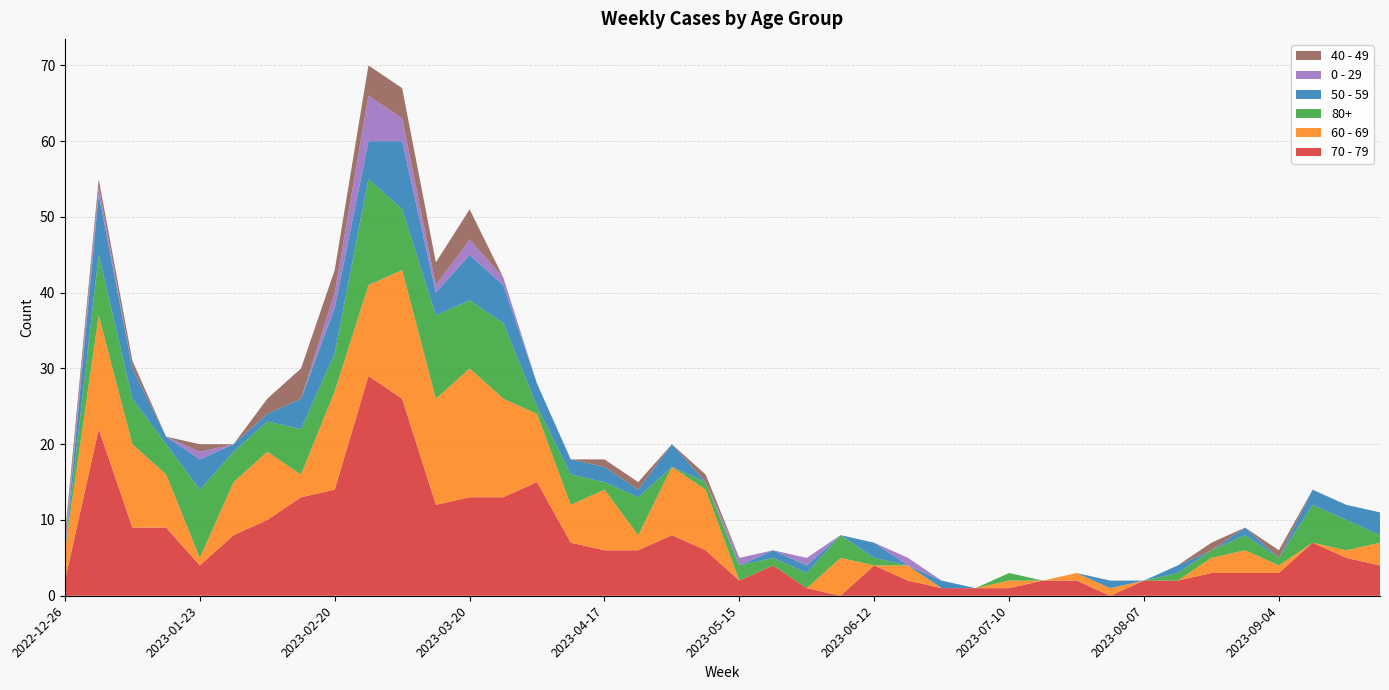

Reading left to right, what are all the values shown in this chart?

70 - 79: 2	22	9	9	4	8	10	13	14	29	26	12	13	13	15	7	6	6	8	6	2	4	1	0	4	2	1	1	1	2	2	0	2	2	3	3	3	7	5	4
60 - 69: 4	15	11	7	1	7	9	3	13	12	17	14	17	13	9	5	8	2	9	8	0	0	0	5	0	2	0	0	1	0	1	1	0	0	2	3	1	0	1	3
80+: 0	8	6	4	9	4	4	6	5	14	8	11	9	10	1	4	1	5	0	1	2	1	2	3	1	0	0	0	1	0	0	0	0	1	1	2	1	5	4	1
50 - 59: 0	8	4	1	4	1	1	4	6	5	9	3	6	5	3	2	2	1	3	0	0	1	1	0	2	0	1	0	0	0	0	1	0	1	0	1	0	2	2	3
0 - 29: 1	1	0	0	1	0	0	0	2	6	3	1	2	1	0	0	0	0	0	0	1	0	1	0	0	1	0	0	0	0	0	0	0	0	0	0	0	0	0	0
40 - 49: 1	1	1	0	1	0	2	4	3	4	4	3	4	0	0	0	1	1	0	1	0	0	0	0	0	0	0	0	0	0	0	0	0	0	1	0	1	0	0	0